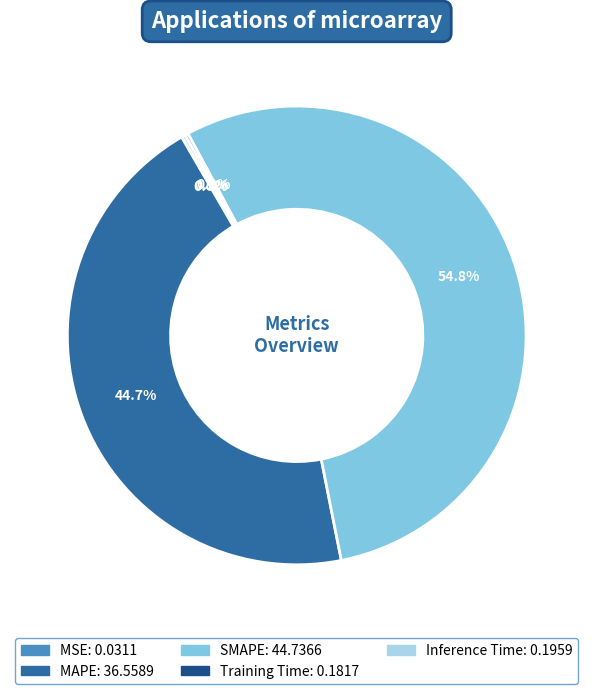

What is the ratio of the value at MAPE to the value at SMAPE?

0.8